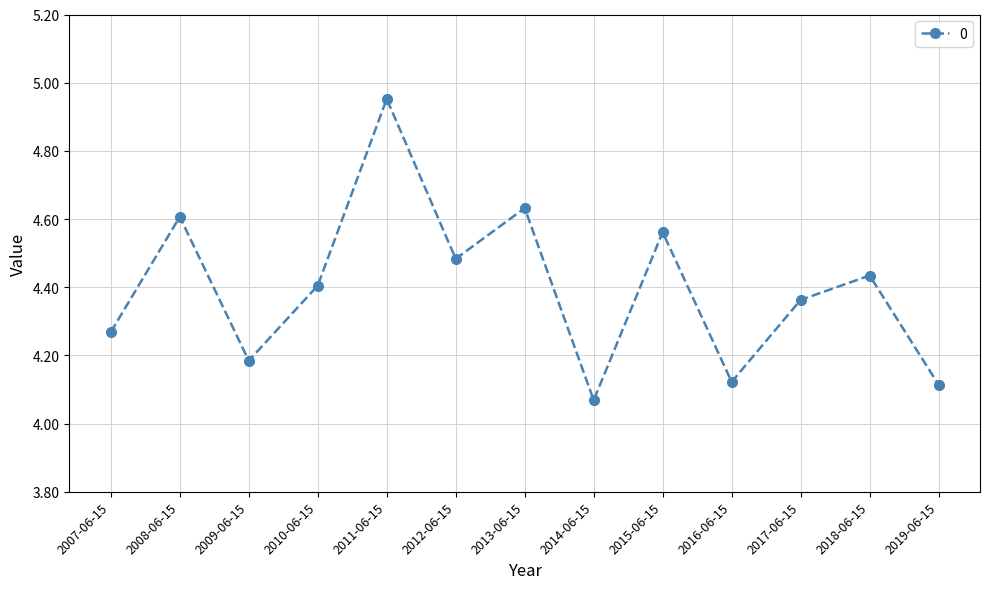

What is the label of the 9th point from the left?

2015-06-15